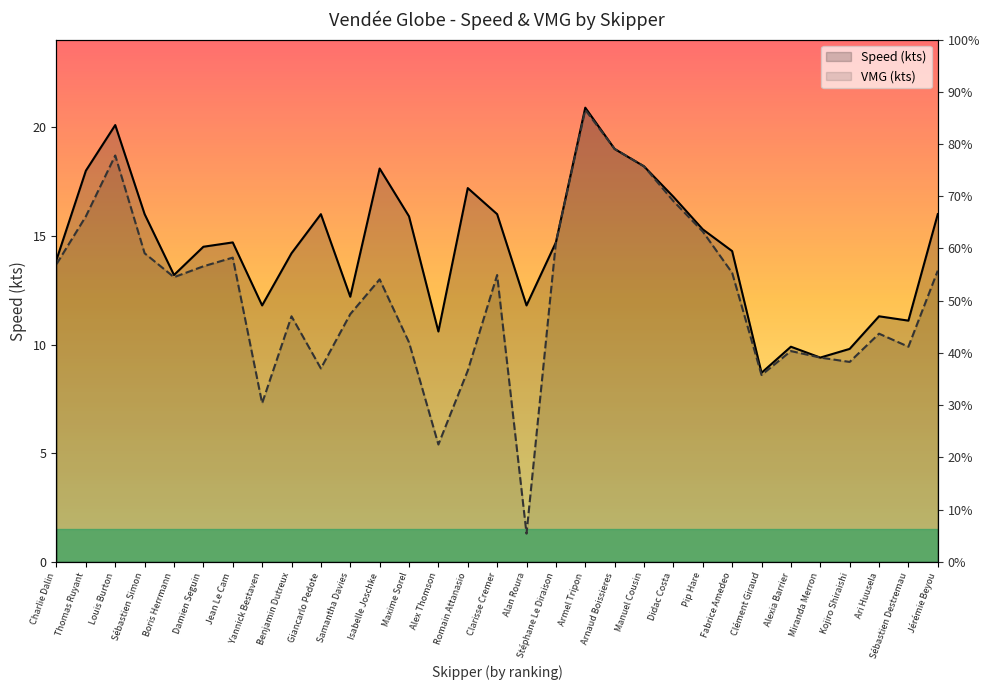

What is the difference between the second highest and minimum values in the VMG (kts) series?

17.7